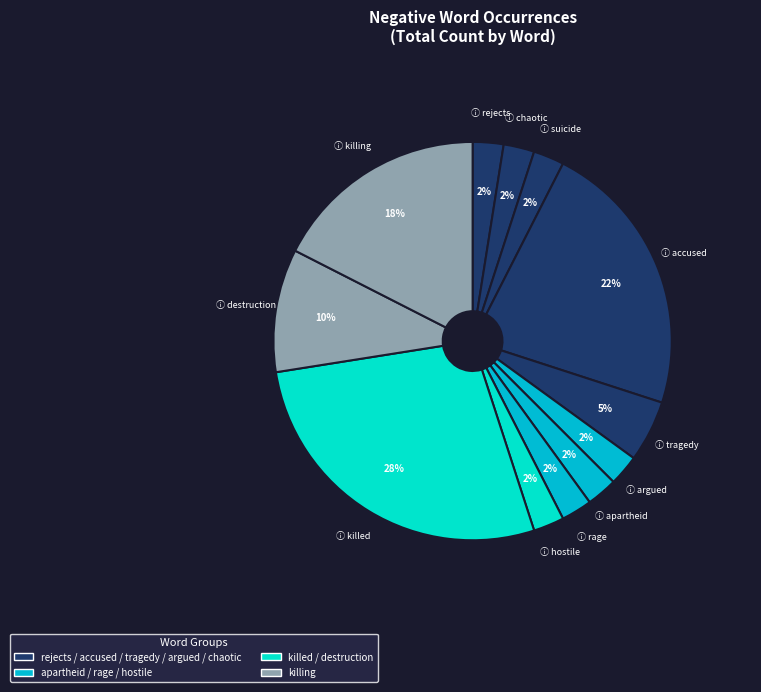

How many slices are in this pie chart?

12